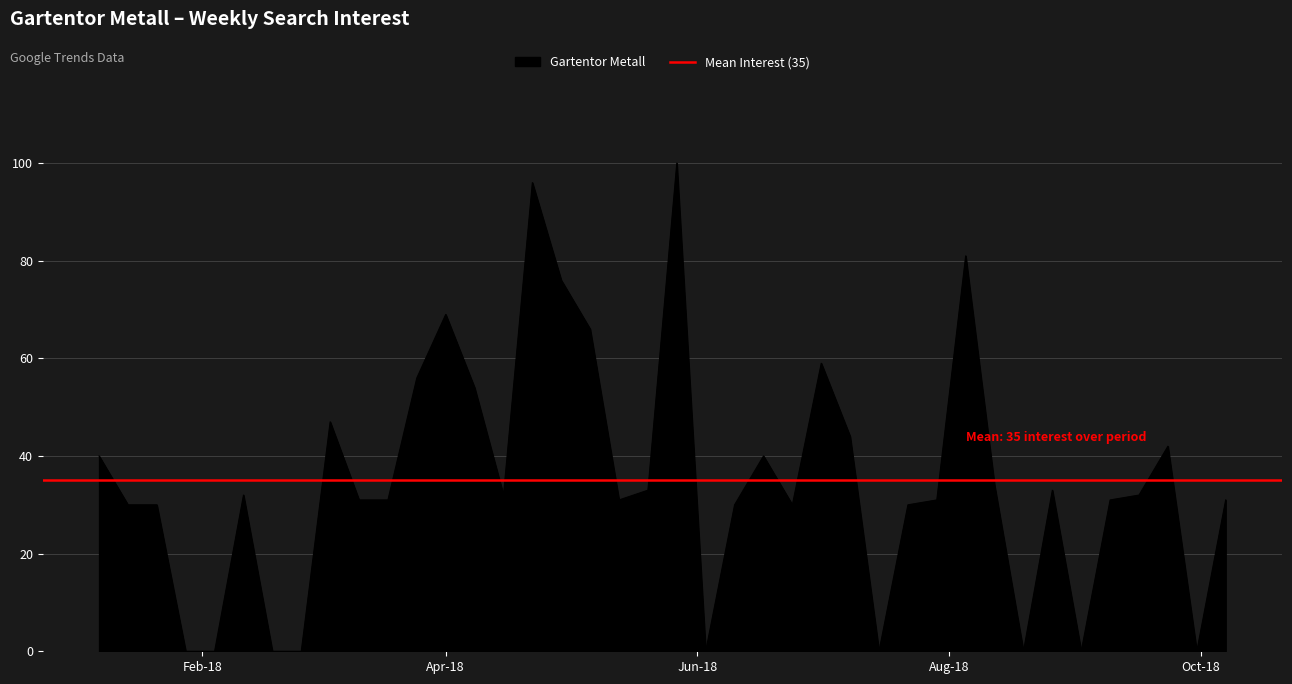

What is the difference between the values at 2018-03-25 and 2018-03-11?

25